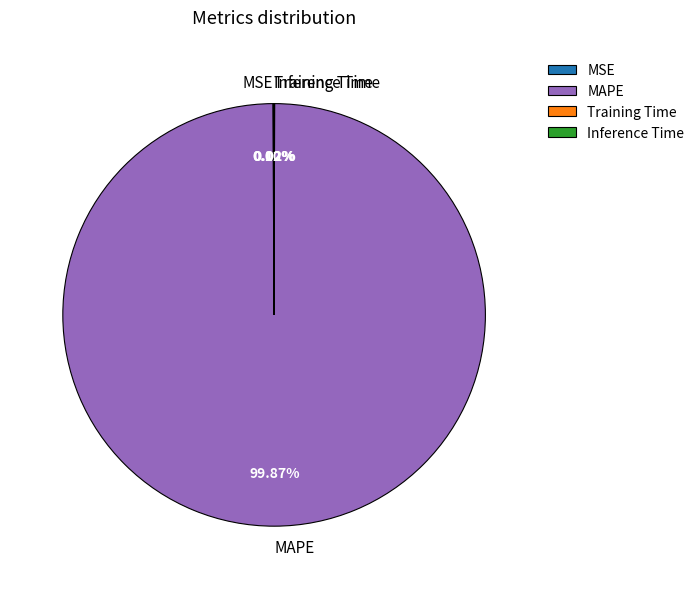

Which category accounts for the majority?

MAPE